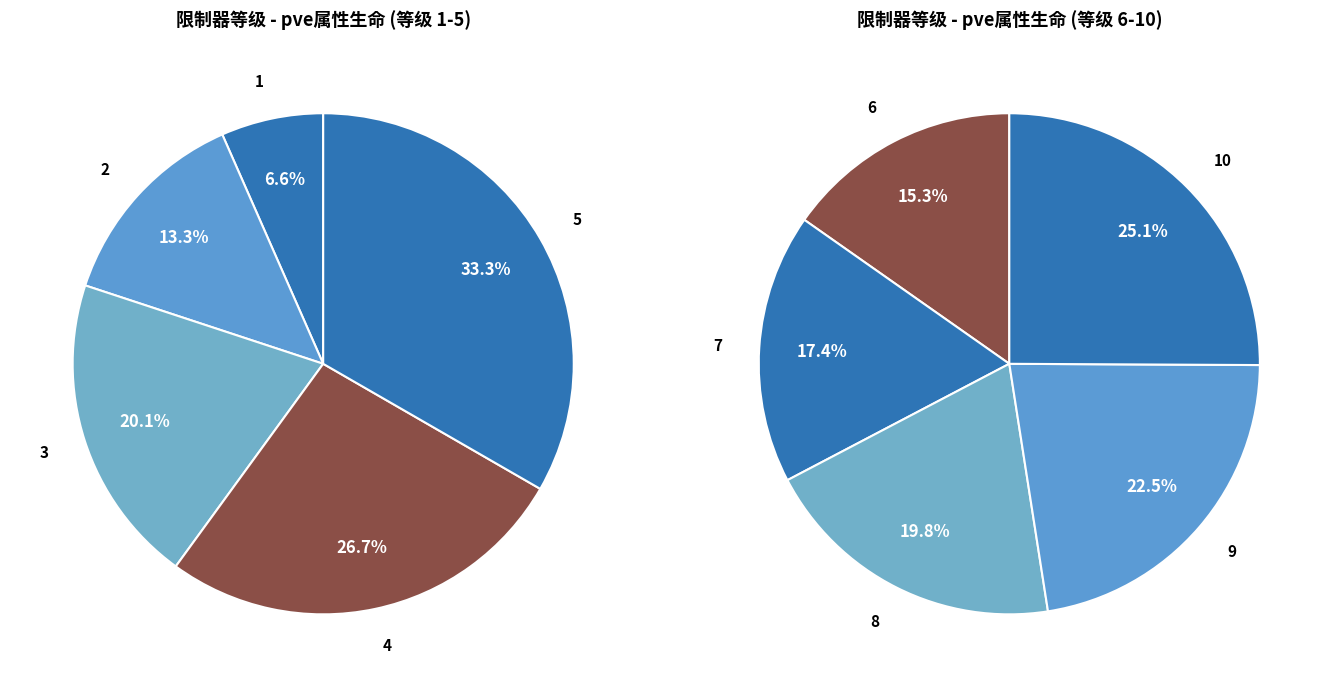

Does 9 account for over 50% of the chart?

No